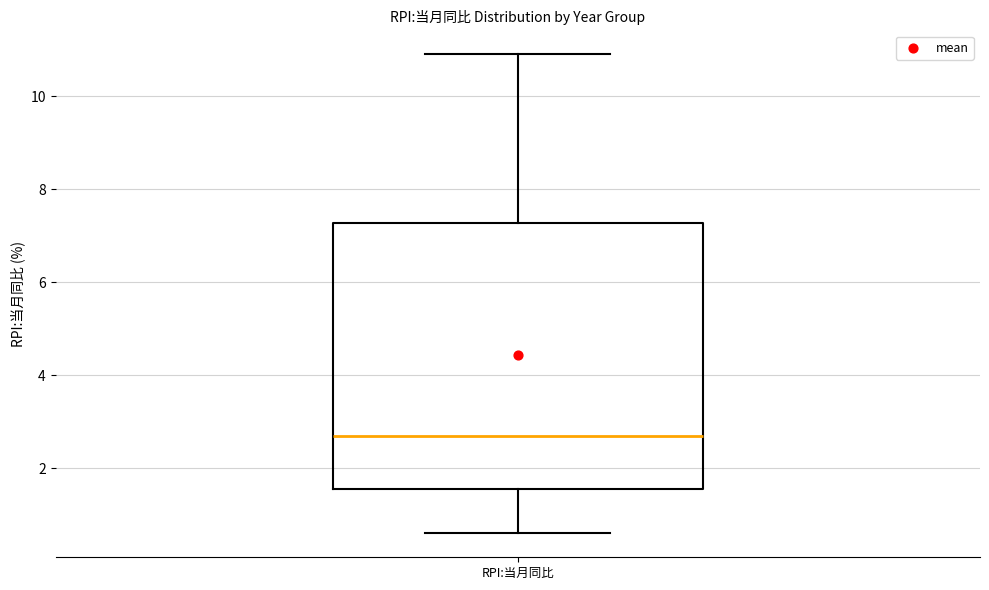

Read this box plot against the y-axis: the position of the median line, the range covered by the box, and the ends of both whiskers. The values are not printed on the chart, so give them approximately, as read against the axis.

median 2.8, box 1.6 to 7.2, whiskers 0.6 to 11.0